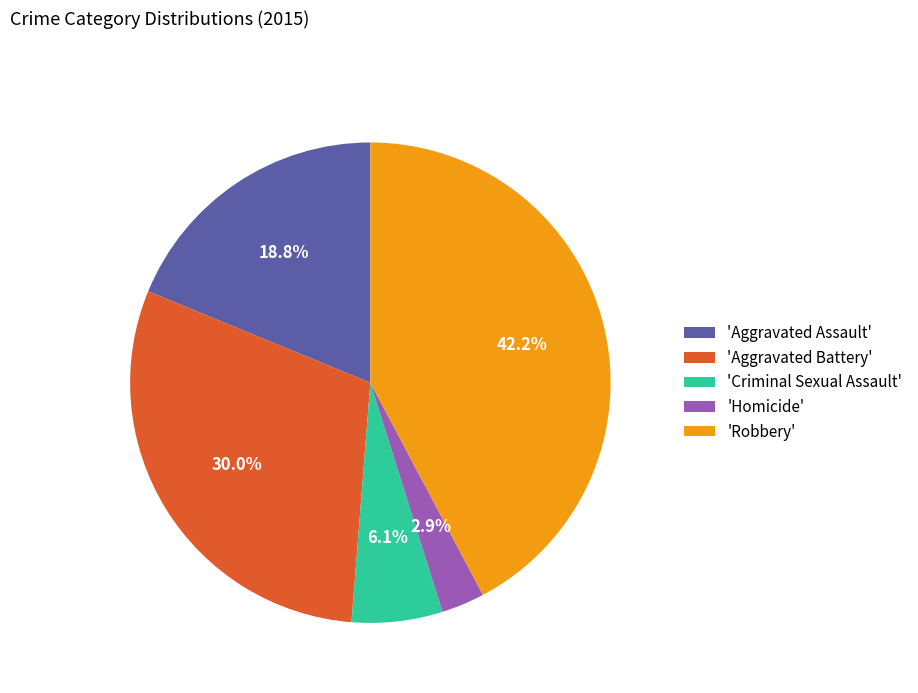

Count the number of slices in the pie.

5